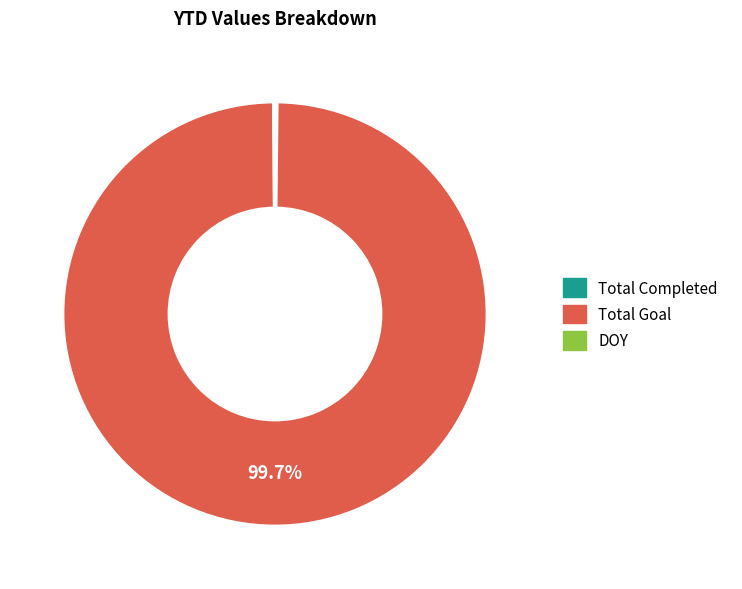

Which slice represents more than half of the pie?

Total Goal